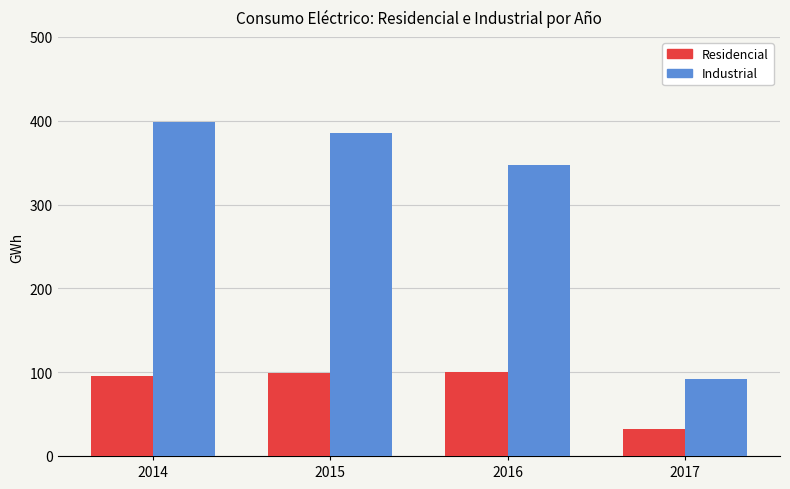

At which category is the sum across all series the highest?

2014